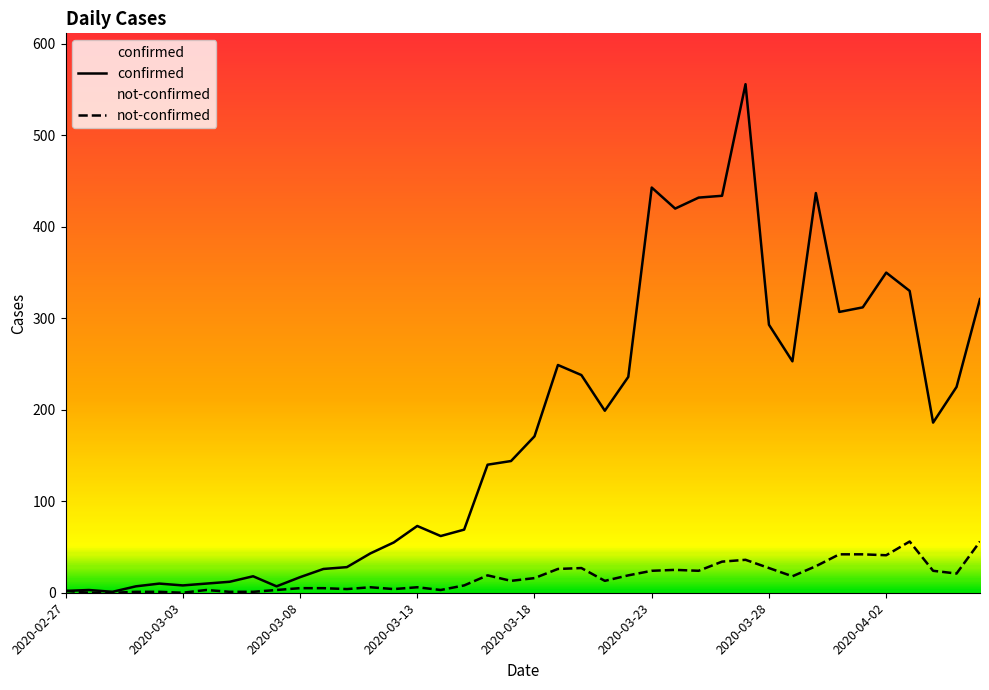

How many lines are shown in the chart?

2